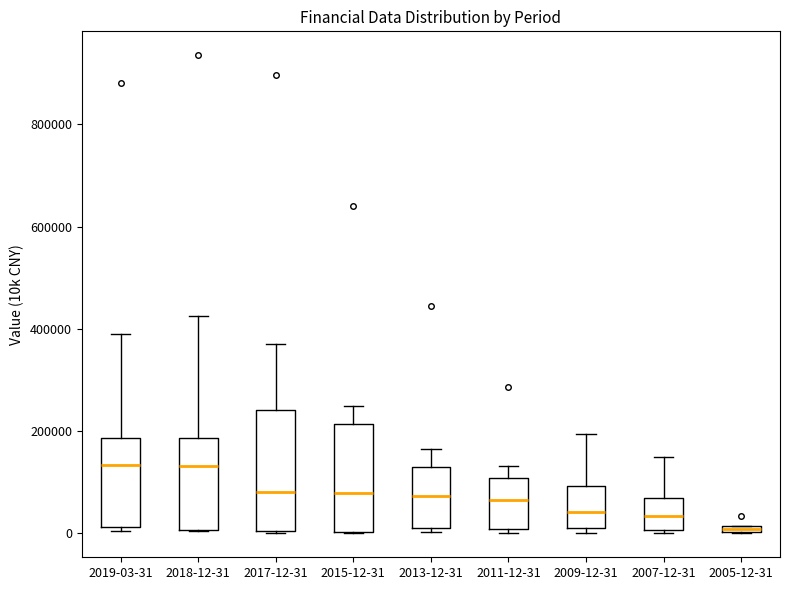

Which box has the lowest median line?

2005-12-31